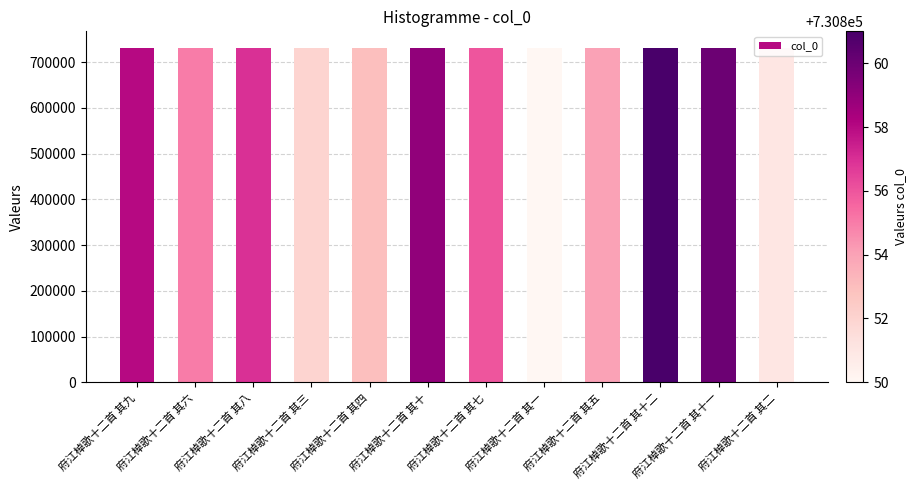

What is the label of the 9th bar from the left?

府江棹歌十二首 其五